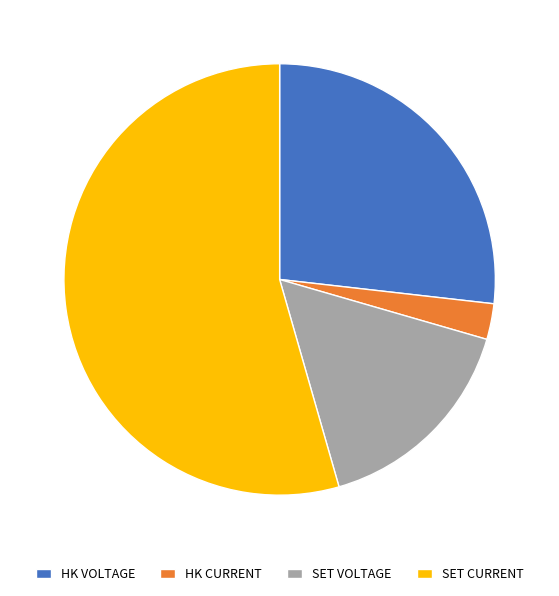

Rank the categories by value from highest to lowest.

SET CURRENT, HK VOLTAGE, SET VOLTAGE, HK CURRENT